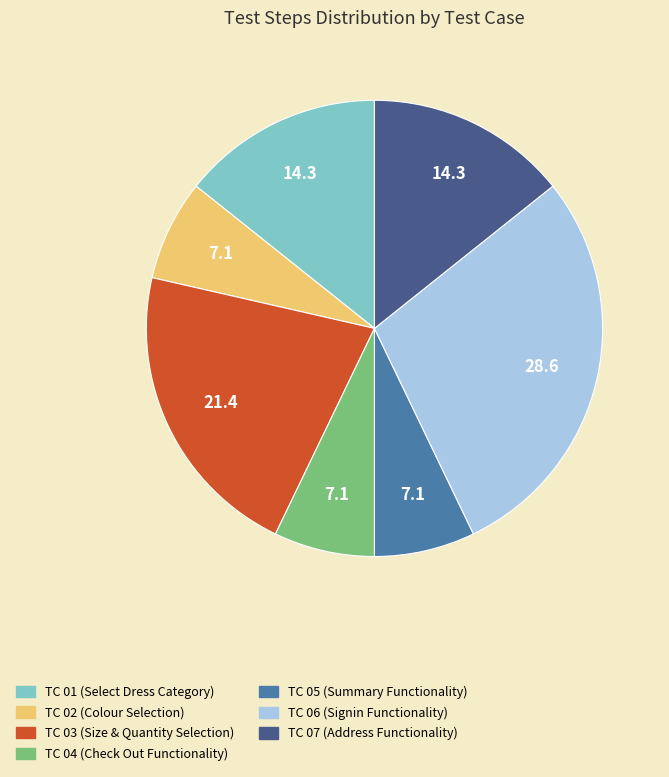

Combined, do TC 03 and TC 05 account for over 50%?

No